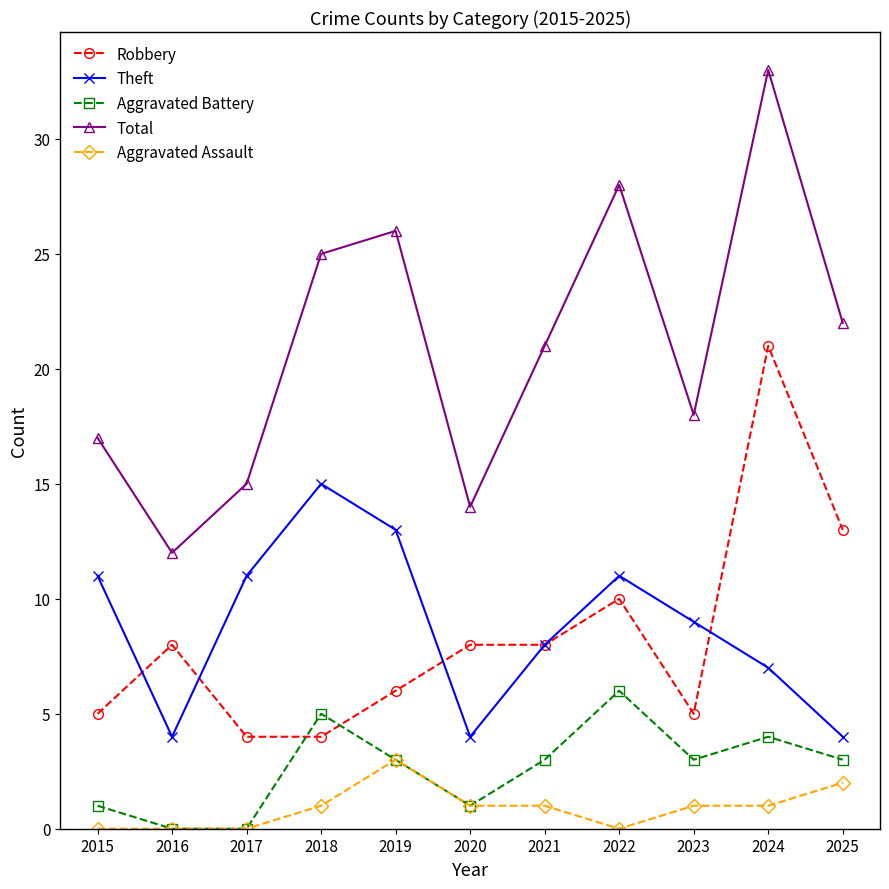

The value of Robbery at 2018 is 2. True or false?

False